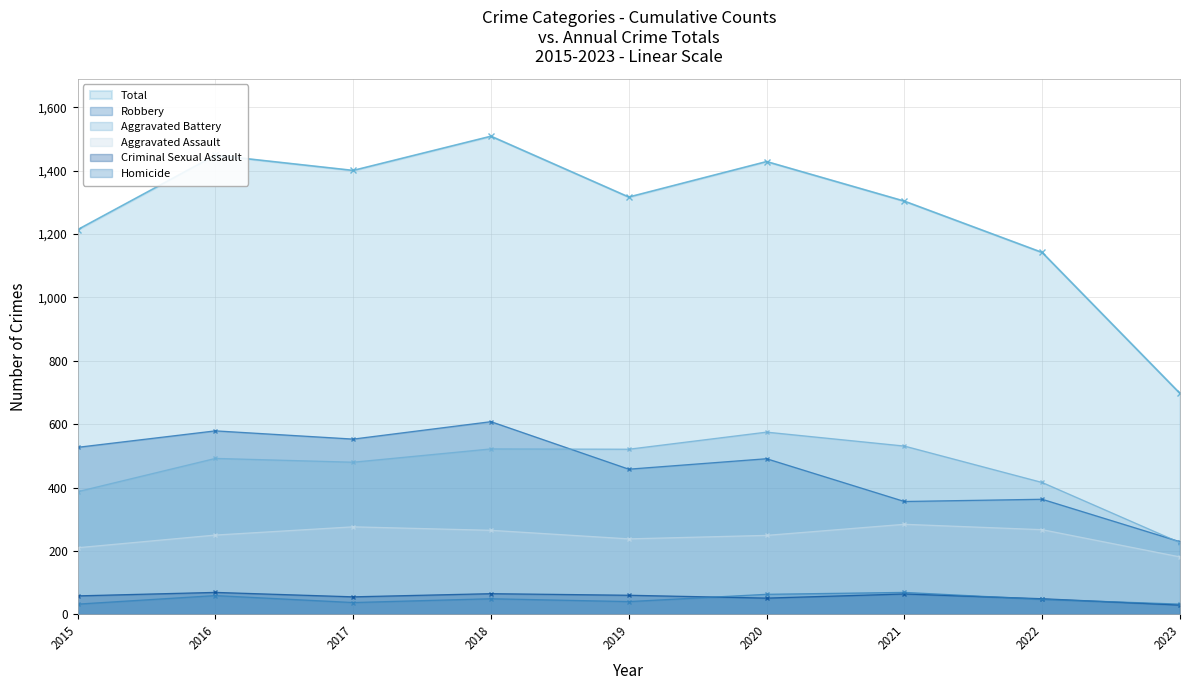

True or false: Aggravated Assault and Robbery cross at least once.

False